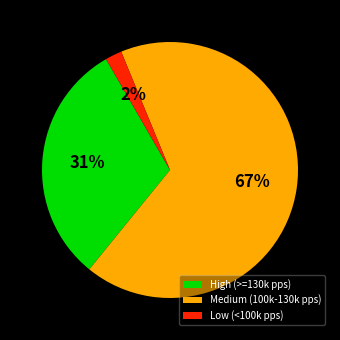

Does Medium (100k-130k pps) account for over 50% of the chart?

Yes